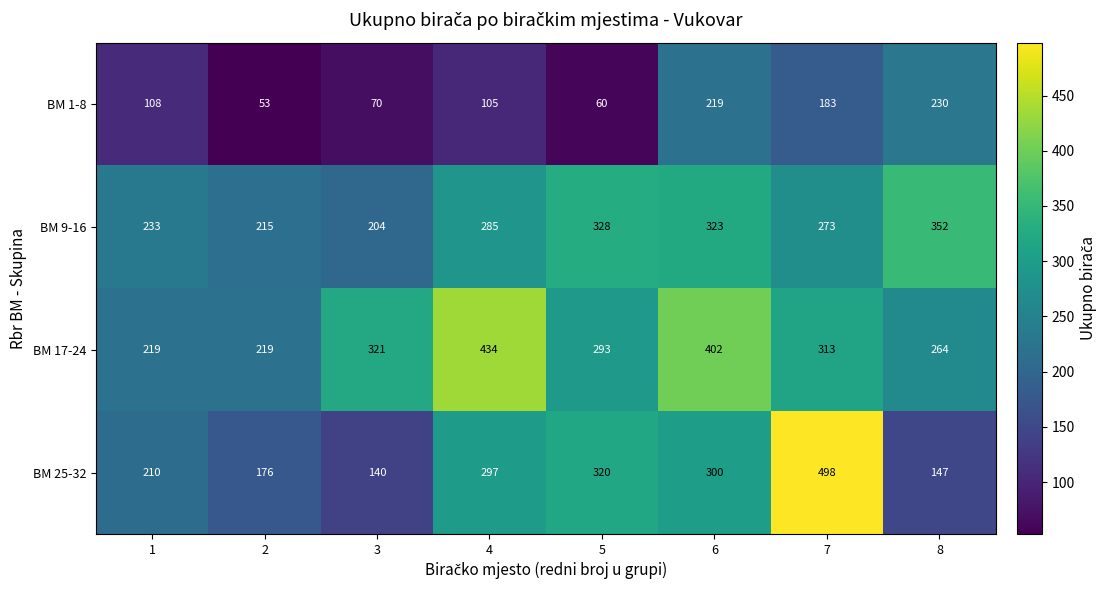

At how many categories does at least one series exceed 94?

8